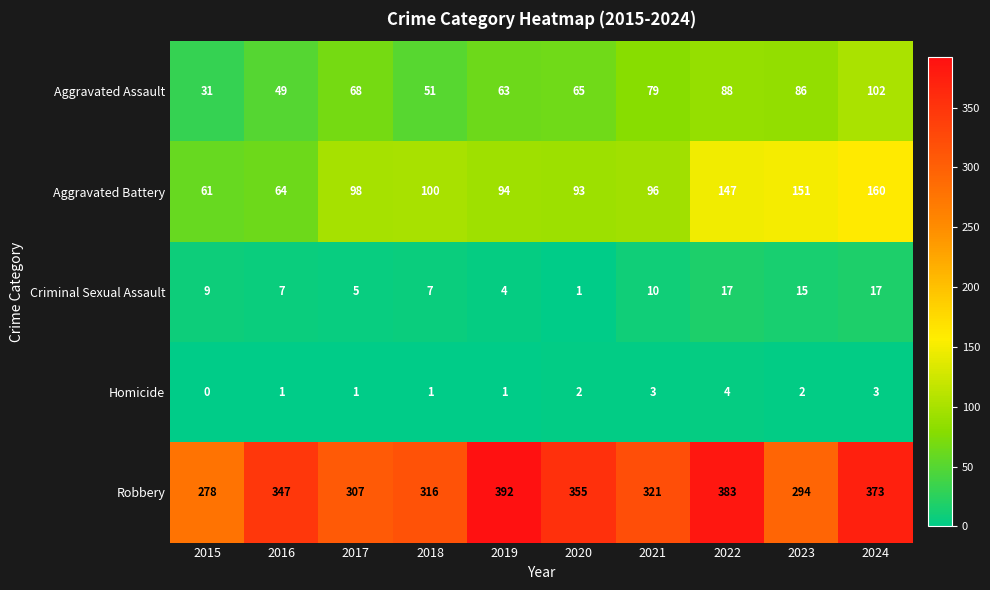

The Aggravated Assault series shows 22 at 2017. True or false?

False